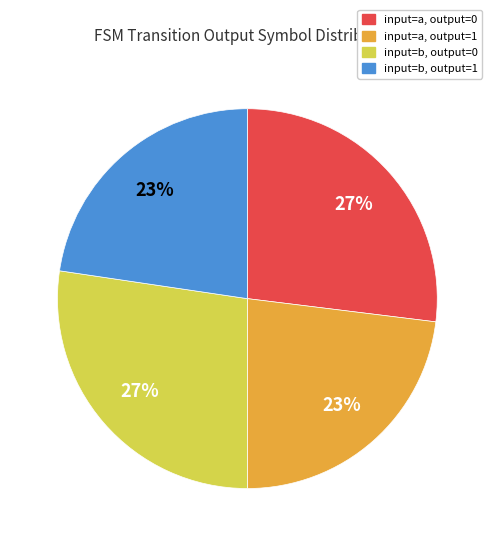

Is there any slice that represents more than half of the pie?

No